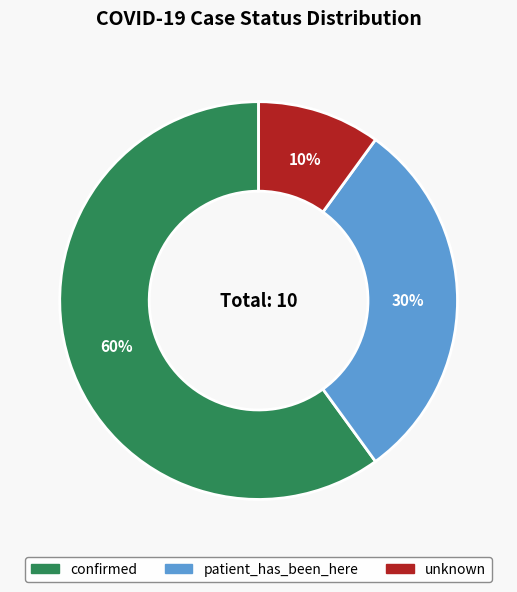

True or false: patient_has_been_here accounts for 30% of the total.

True